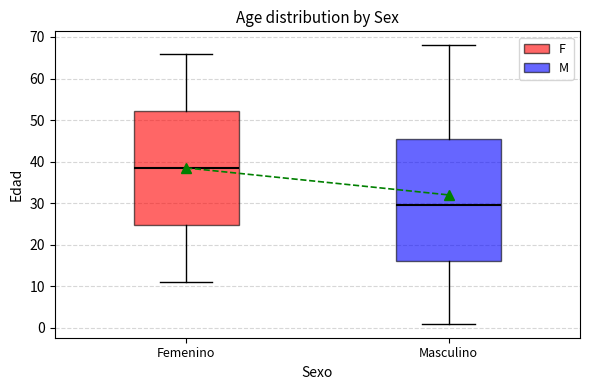

Approximately how many times larger is the value at Masculino compared to Femenino?

0.8